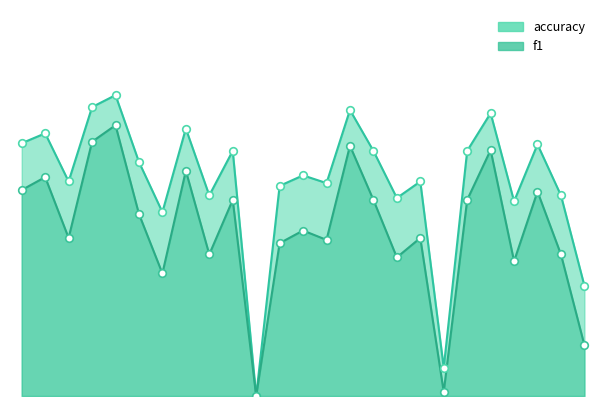

At how many categories does at least one series exceed 0?

24